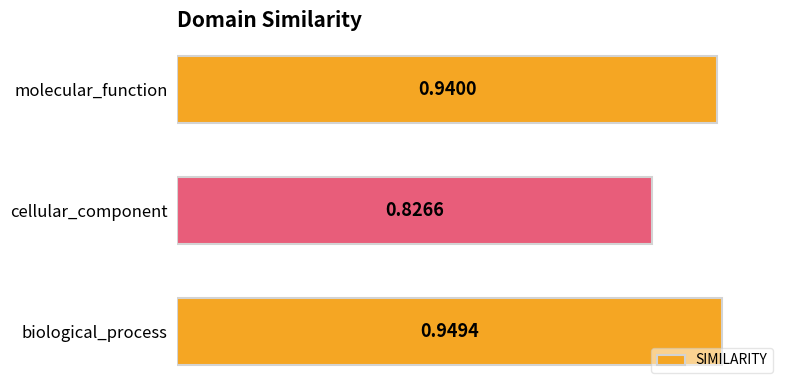

What is the sum of all values?

2.7